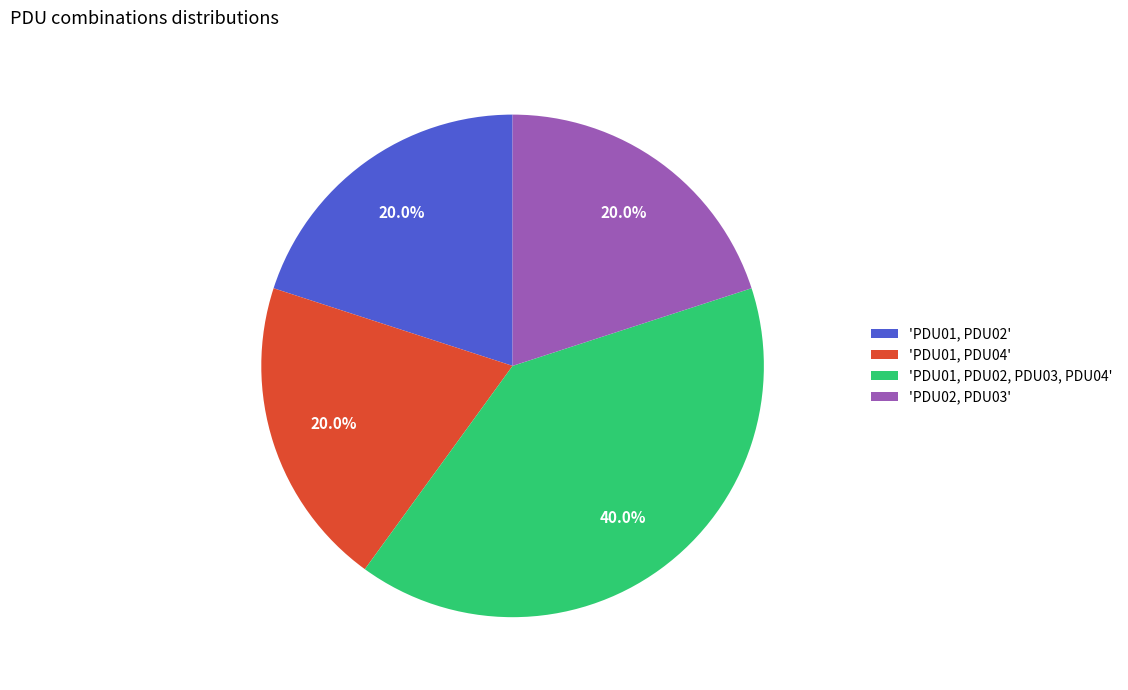

Does 'PDU01, PDU02, PDU03, PDU04' account for over 50% of the chart?

No